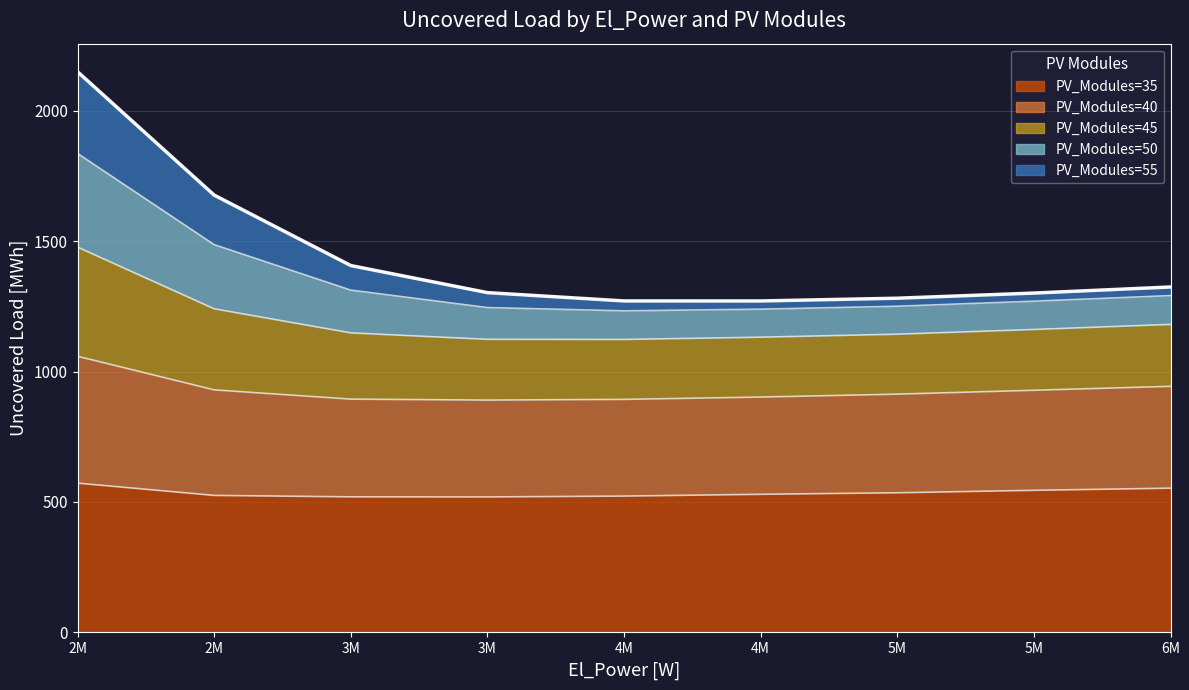

Which has a higher value, 3M or 4M?

4M